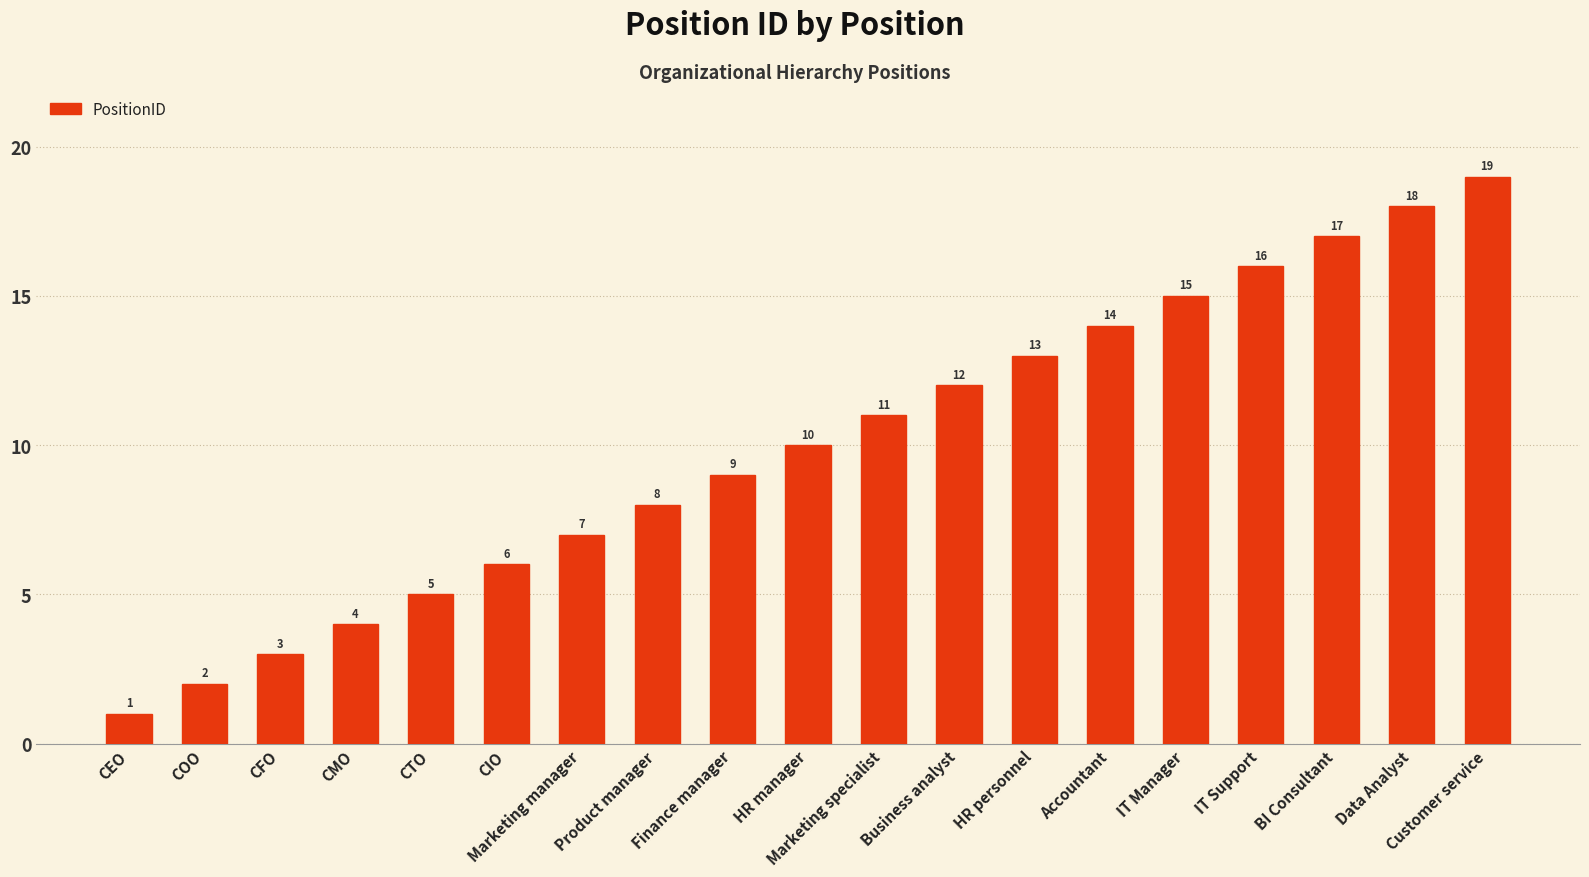

What is the label of the 10th bar from the right?

HR manager